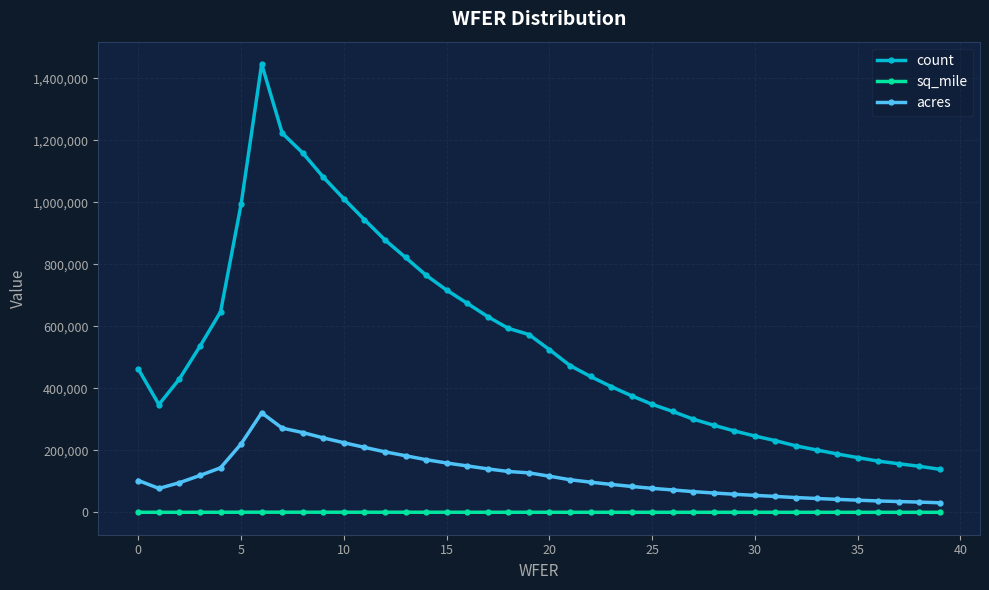

How many data points in sq_mile are less than 161?

20